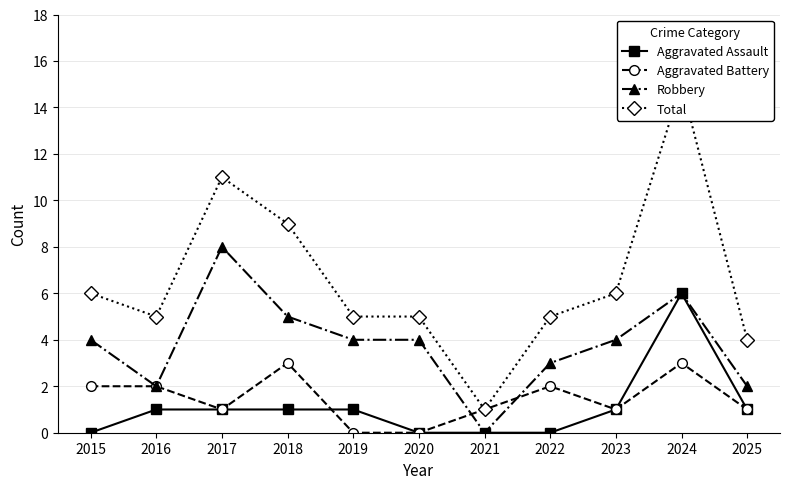

At 2019, list the series in order from smallest to largest.

Aggravated Battery, Aggravated Assault, Robbery, Total